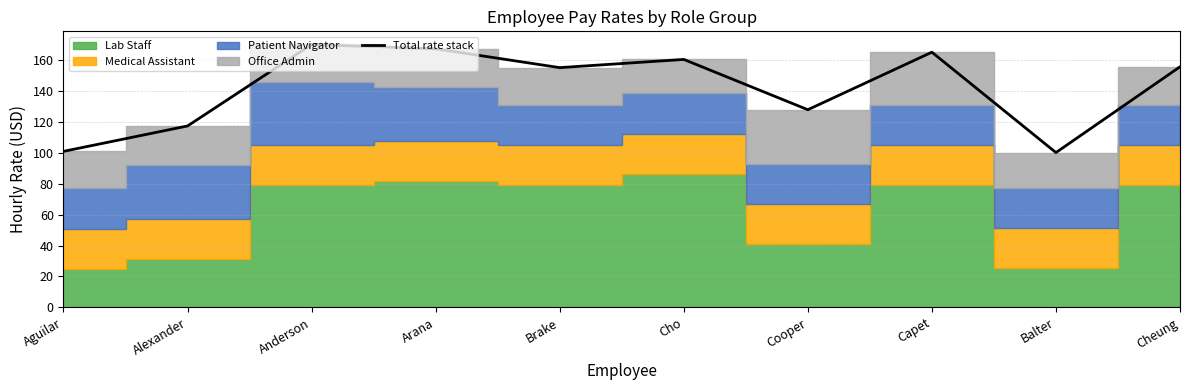

At which category does the data reach its first local valley?

Brake